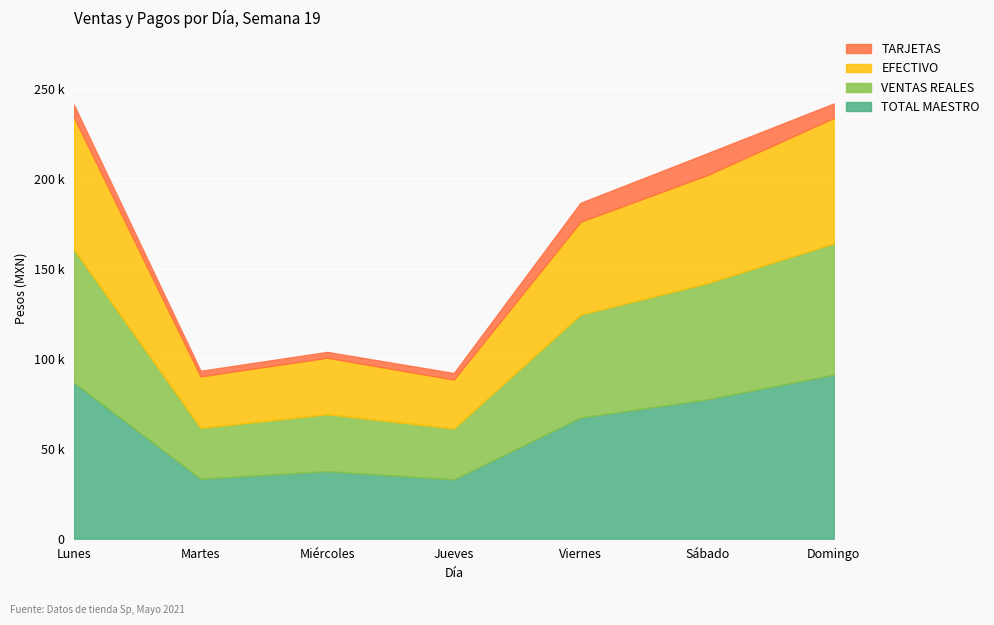

How many data points in EFECTIVO are above 51610?

4